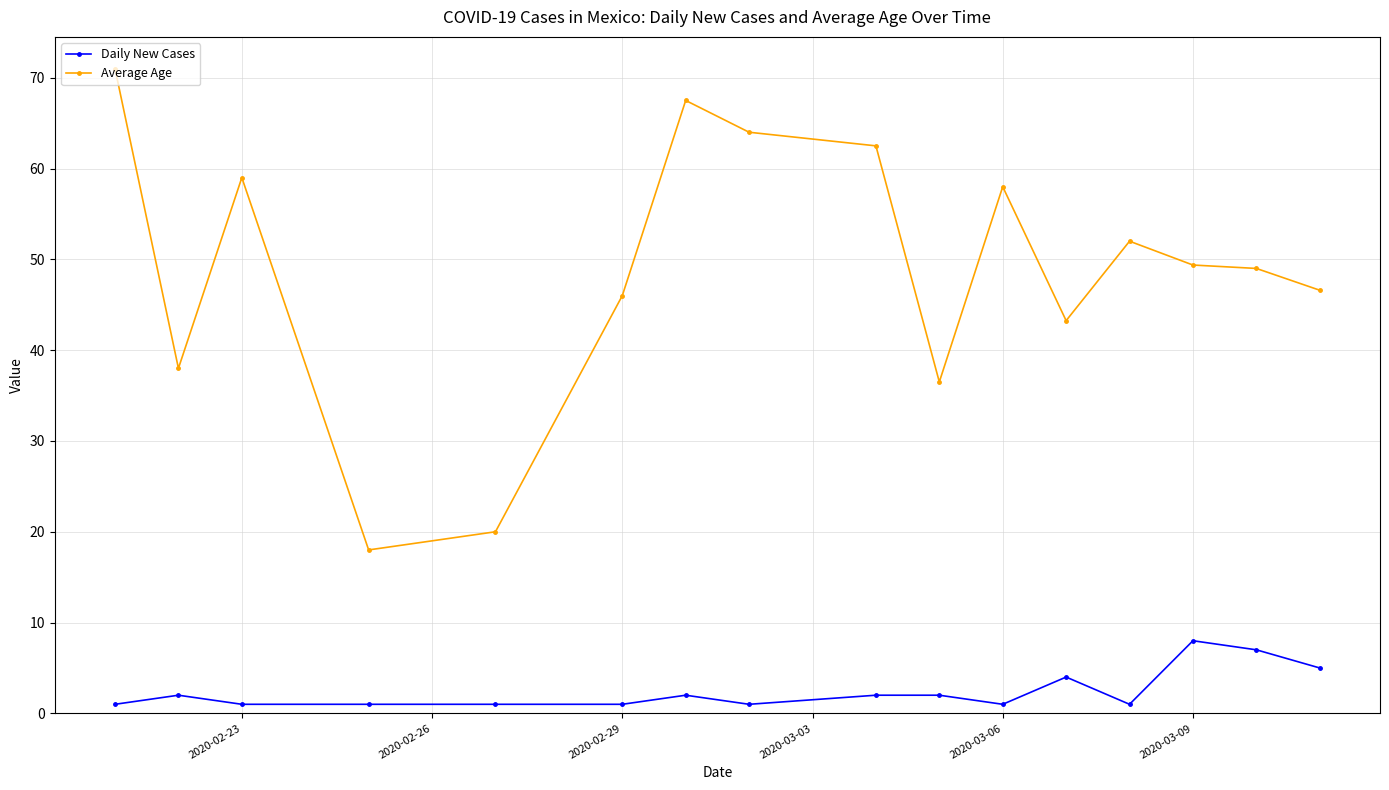

True or false: Average Age and Daily New Cases cross at least once.

False